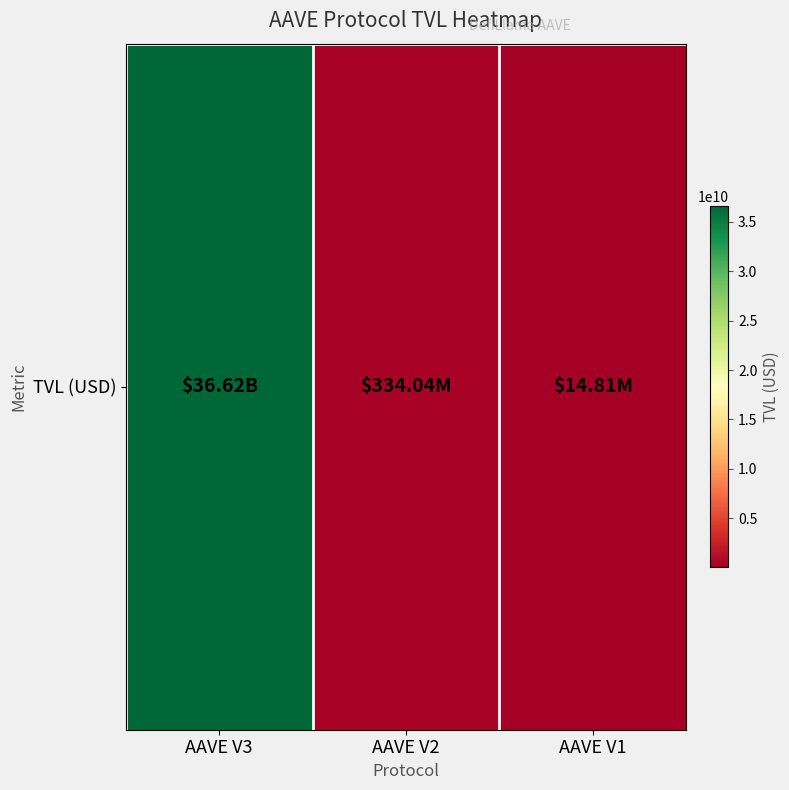

Which category has the lowest value across all series?

AAVE V1